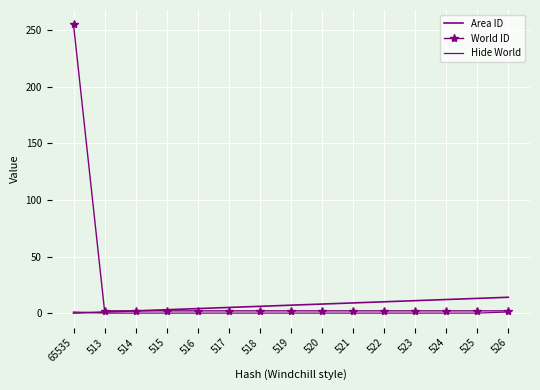

What are all the series names shown in the legend?

Area ID, World ID, Hide World